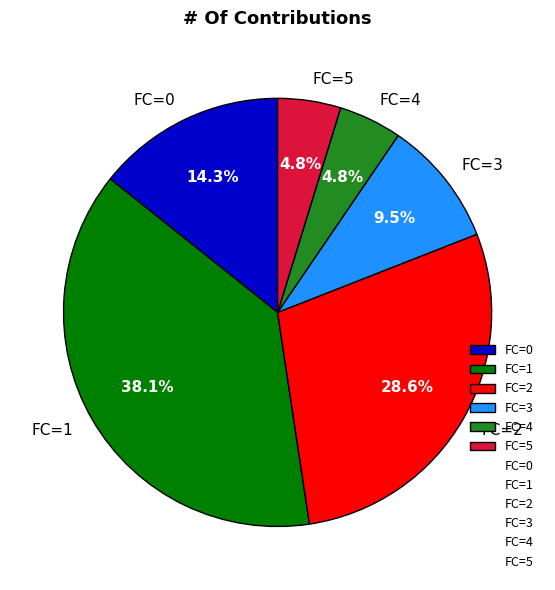

To the nearest percent, what is the difference between the largest and smallest slice percentages?

33%